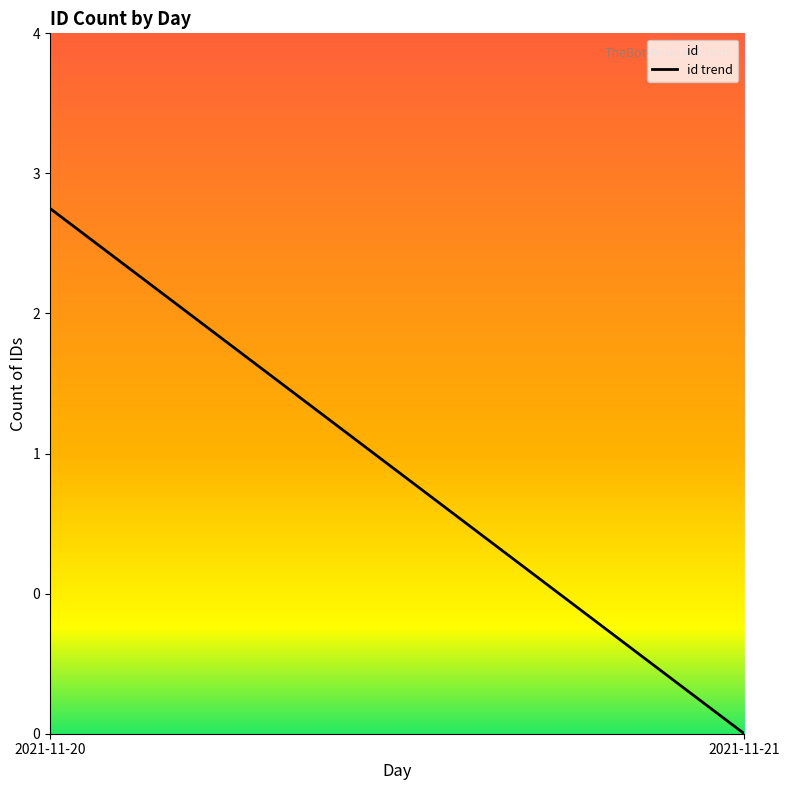

How many values are above zero?

1